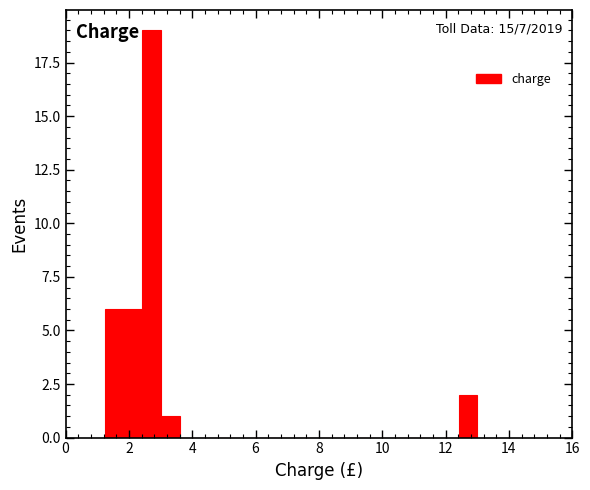

Read against the x-axis, roughly where is the centre of the tallest bar?

2.8